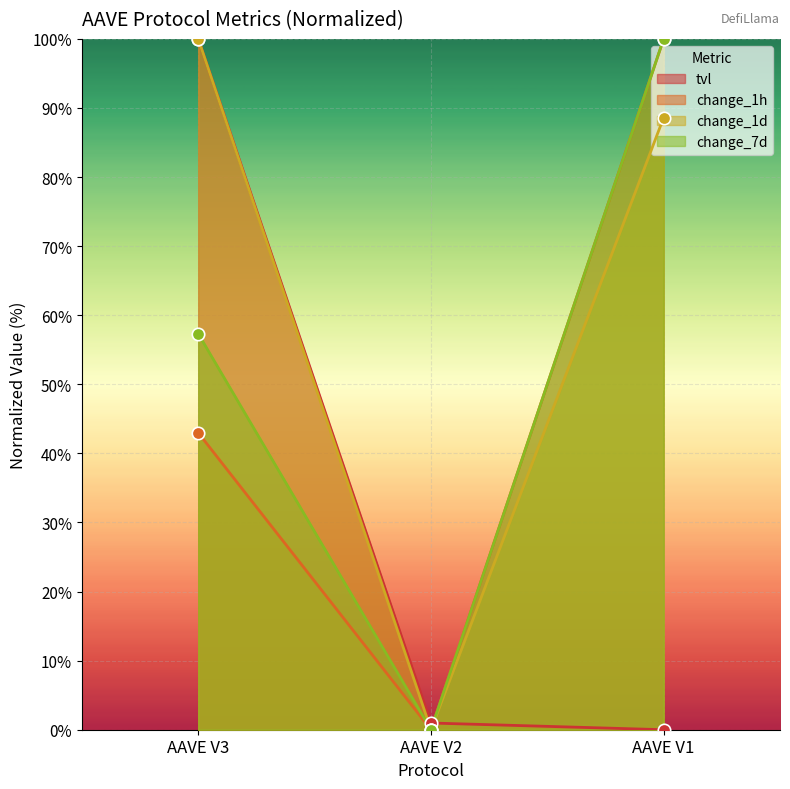

Which series has the widest spread of Y values?

tvl